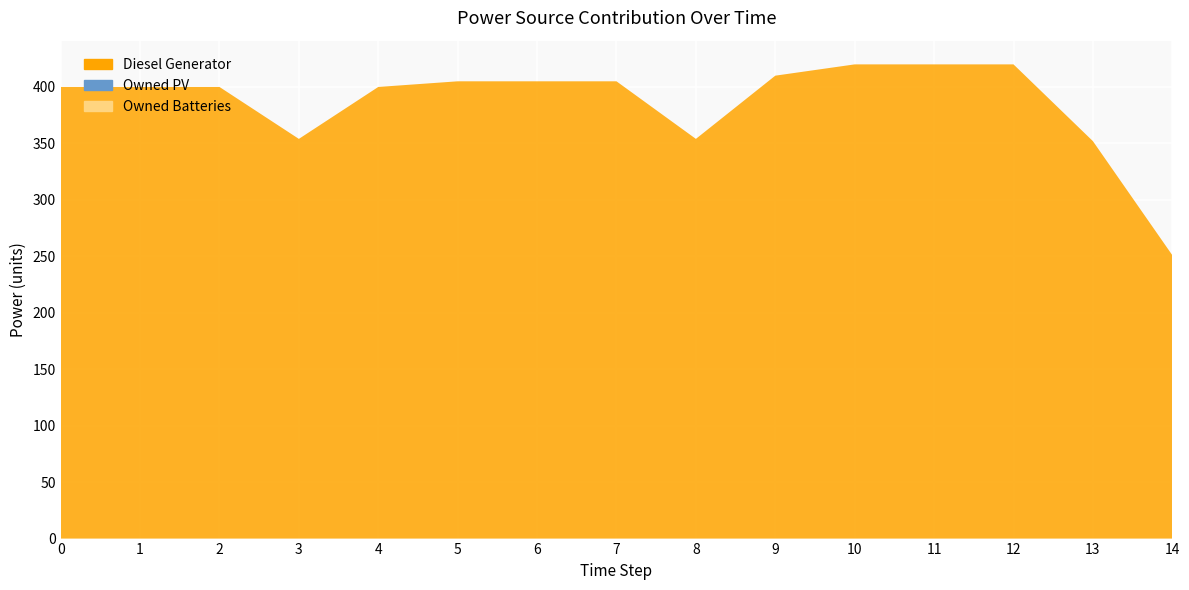

Reading left to right, what are all the values shown in this chart?

Diesel Generator: 400	400	400	354	400	405	405	405	354	410	420	420	420	352	251
Owned PV: 0	0	0	0	0	0	0	0	0	0	0	0	0	0	0
Owned Batteries: 0	0	0	0	0	0	0	0	0	0	0	0	0	0	0